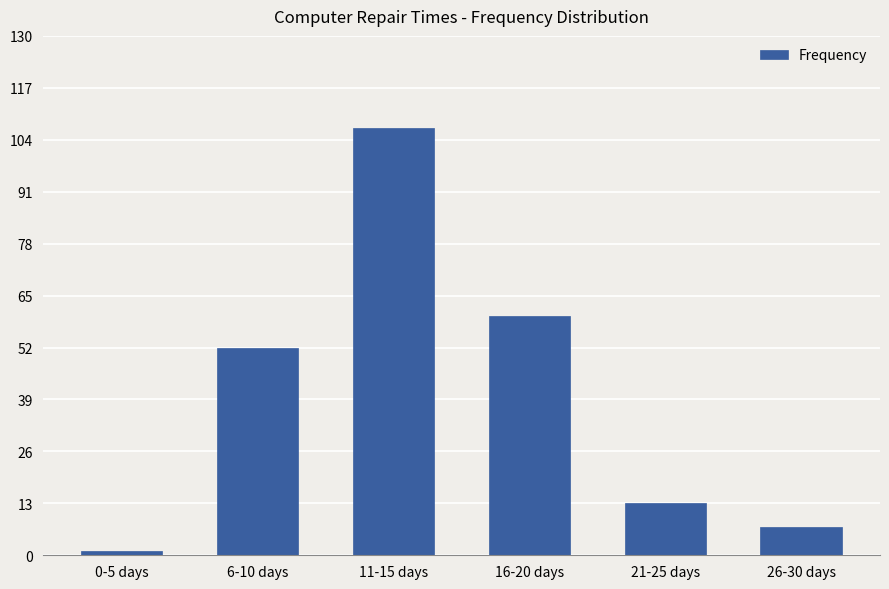

Reading left to right, extract all data points from this chart.

1	52	107	60	13	7